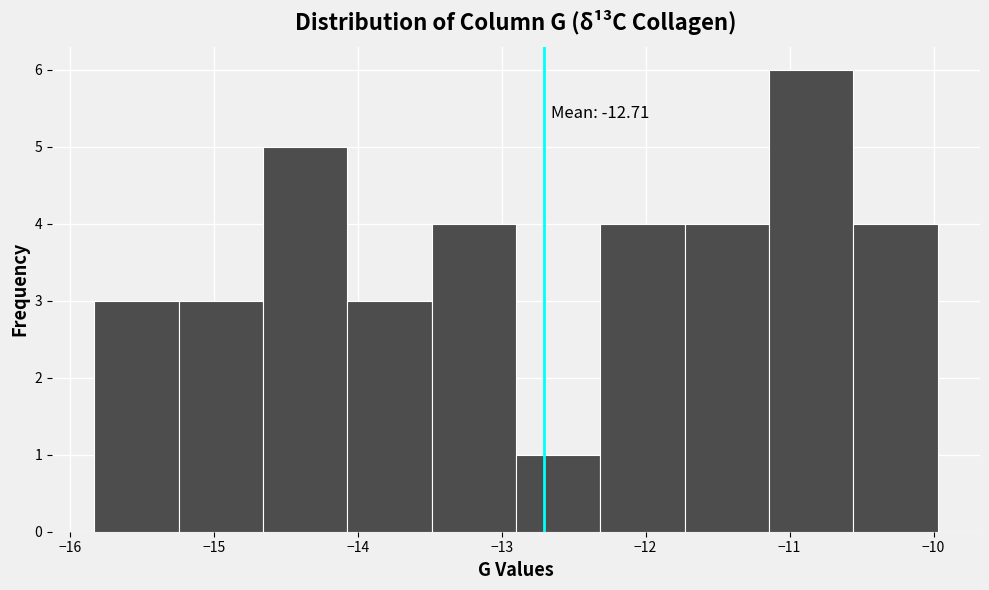

Which range on the x-axis has the tallest bar?

-11.1 to -10.6